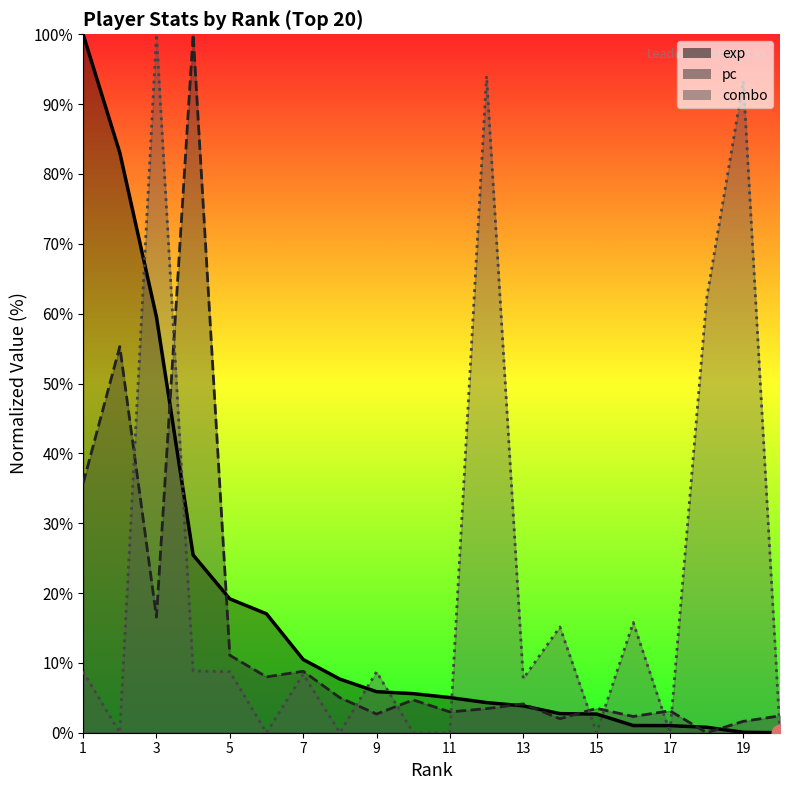

How many intersections are there between combo and pc?

10